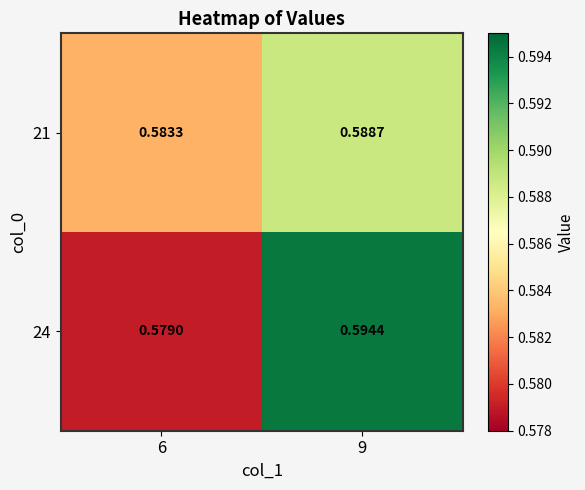

How many data points does each series have?

2